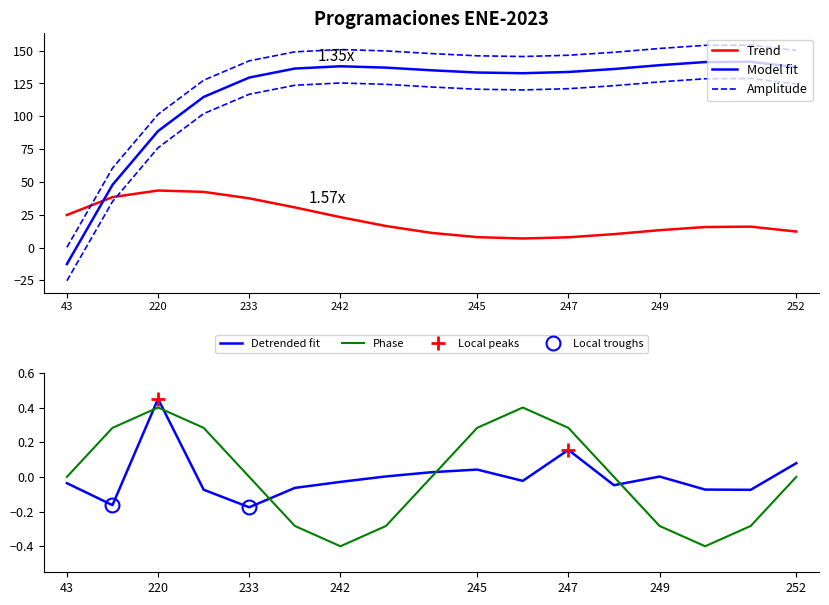

After their last crossing, which series has the higher values: Trend or Model fit?

Model fit